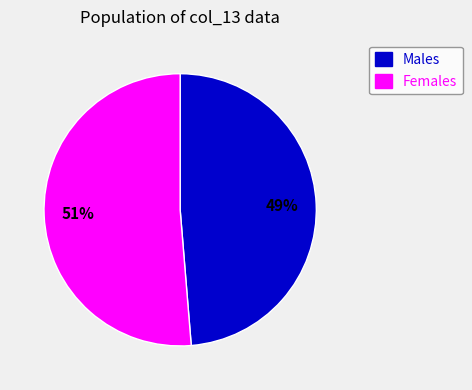

How many slices are in this pie chart?

2